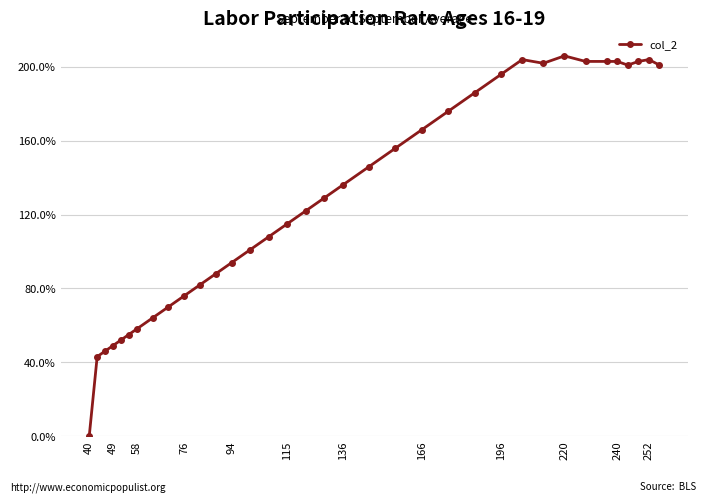

What is the sum of all values?

4544